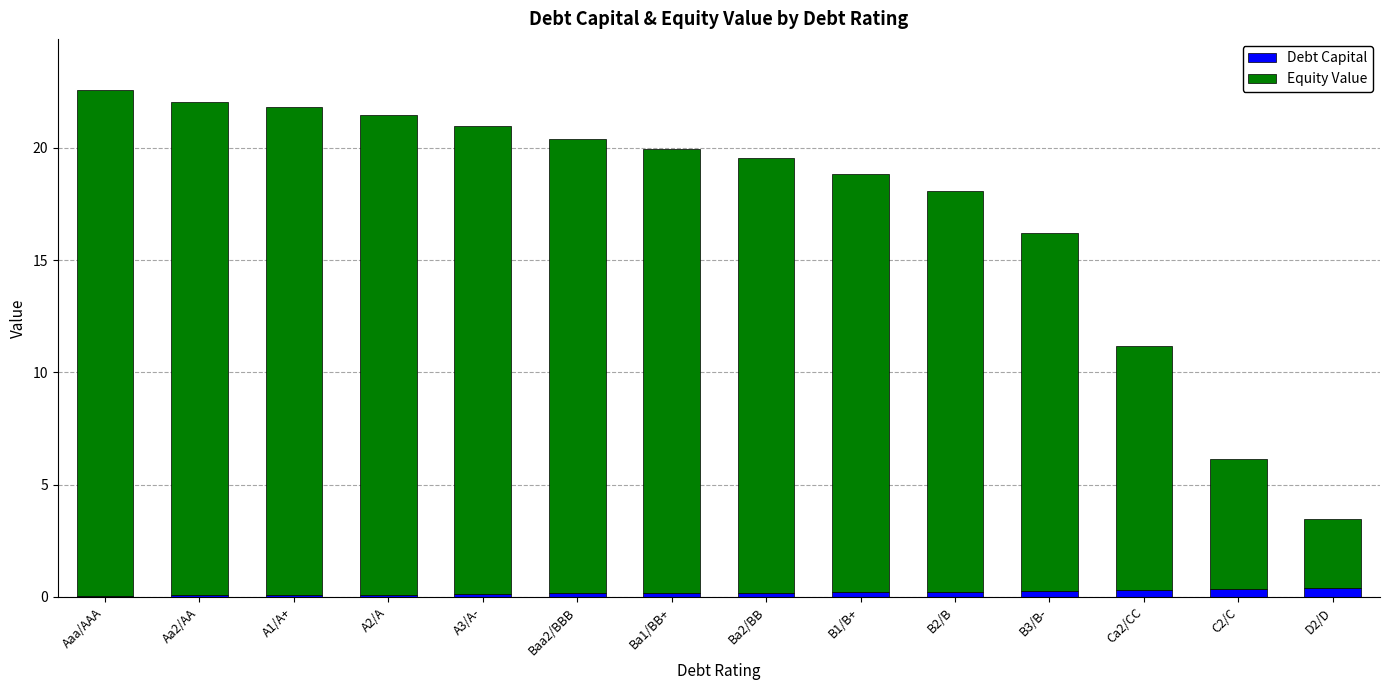

What is the sum of all Debt Capital values?

2.8